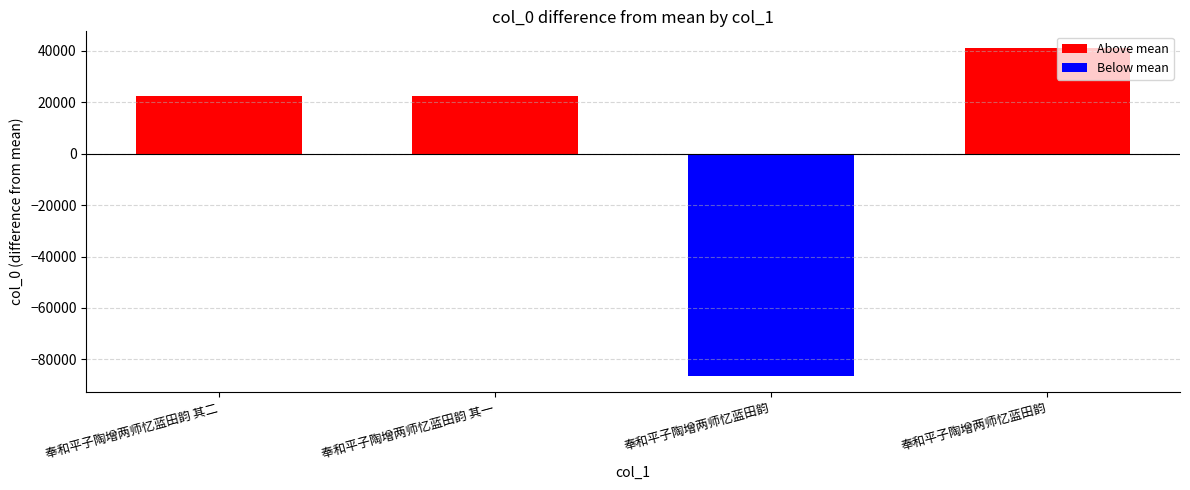

What is the sum of all values?

1569145